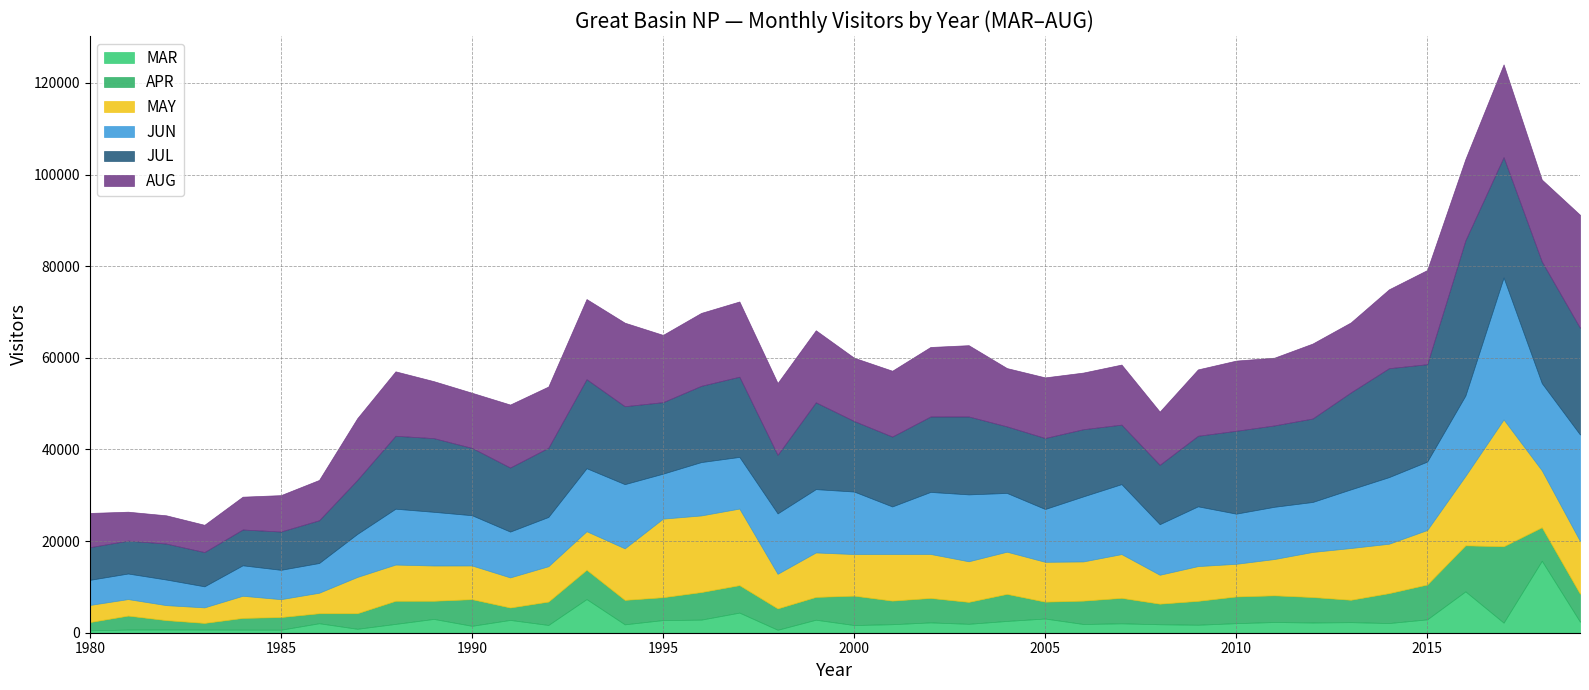

What is the sum of all JUN values?

489694